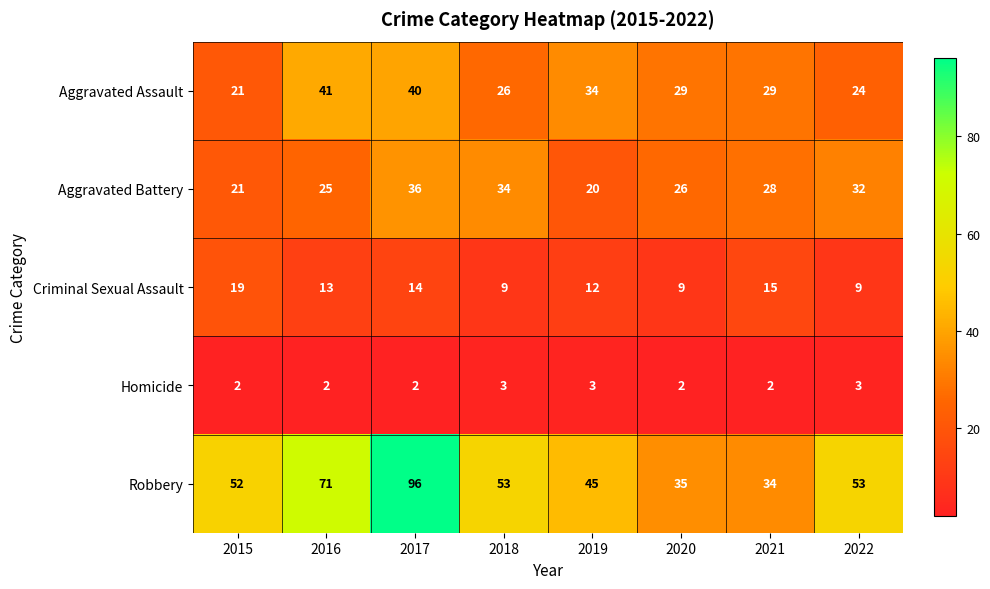

What is the sum of all Criminal Sexual Assault values?

100